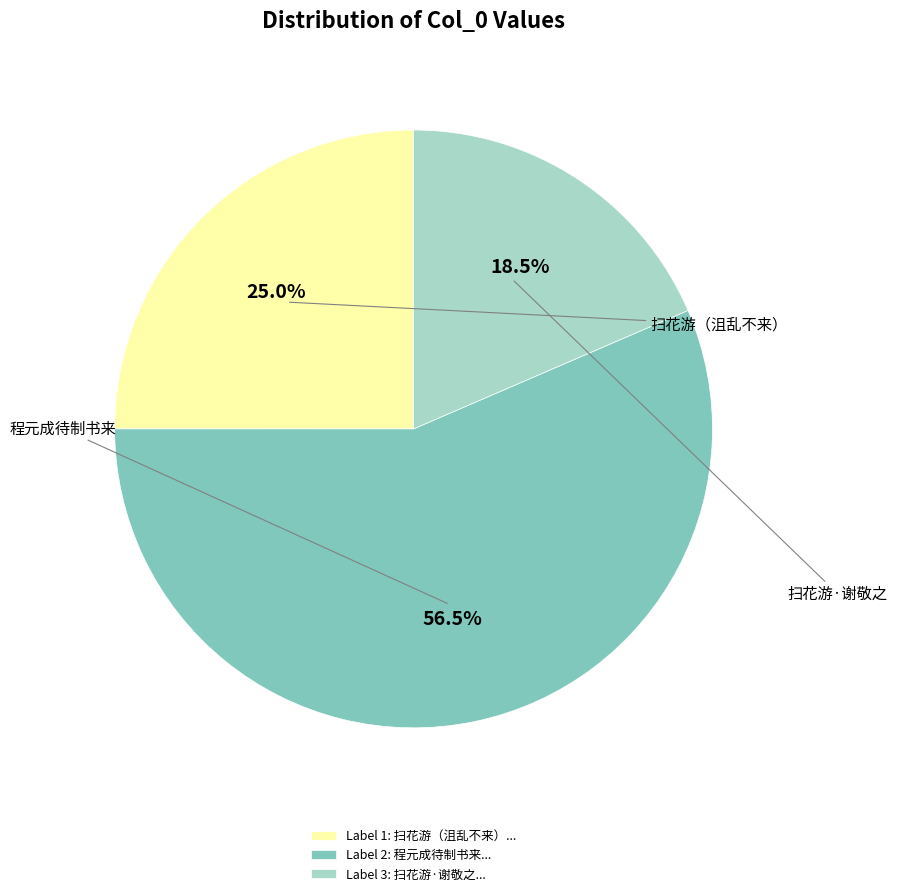

Is the sum of Label 2: 程元成待制书来... and Label 1: 扫花游（沮乱不来）... greater than half?

Yes